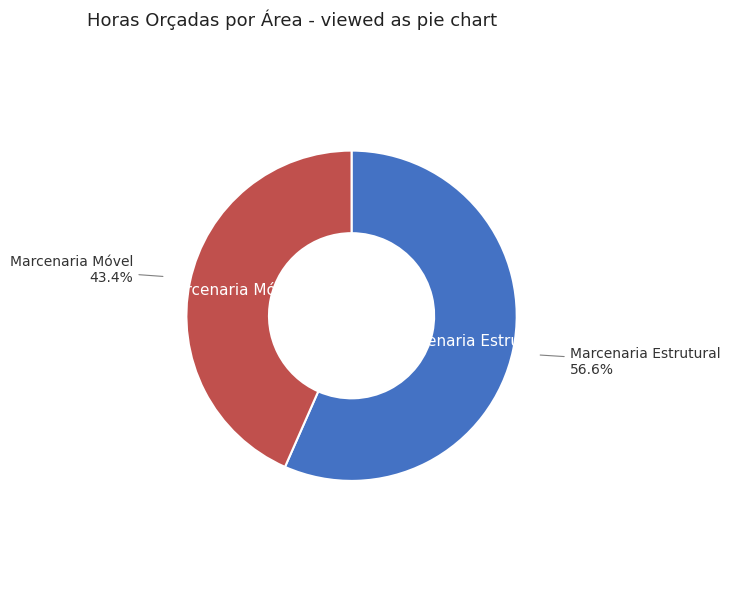

What percentage is the Marcenaria Móvel slice, to the nearest percent?

43%